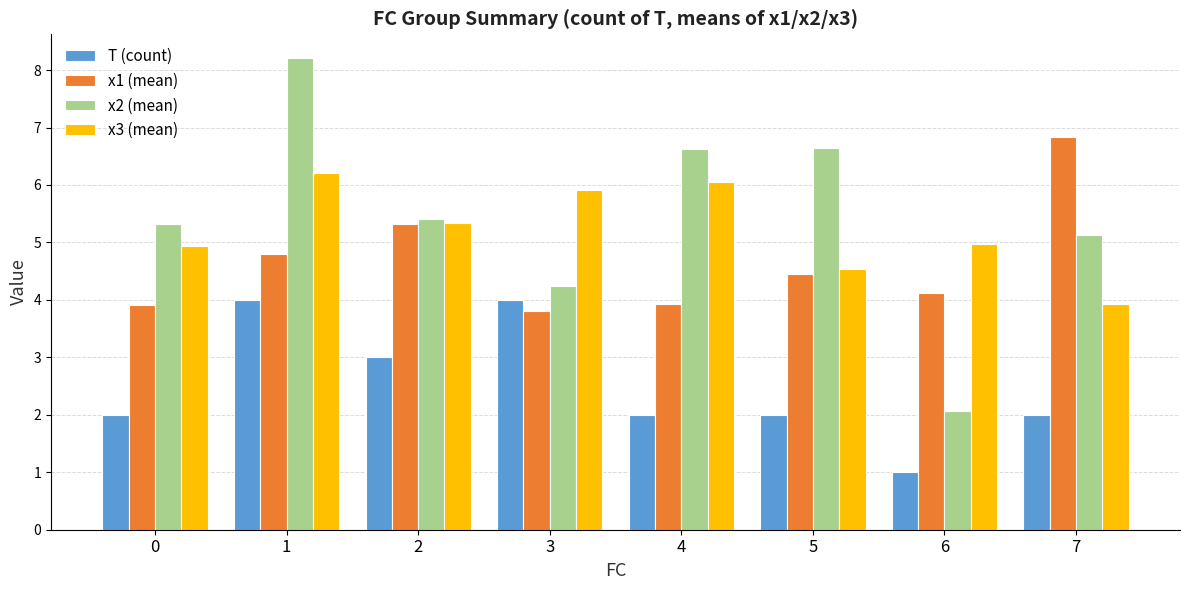

Which category has the lowest value across all series?

6